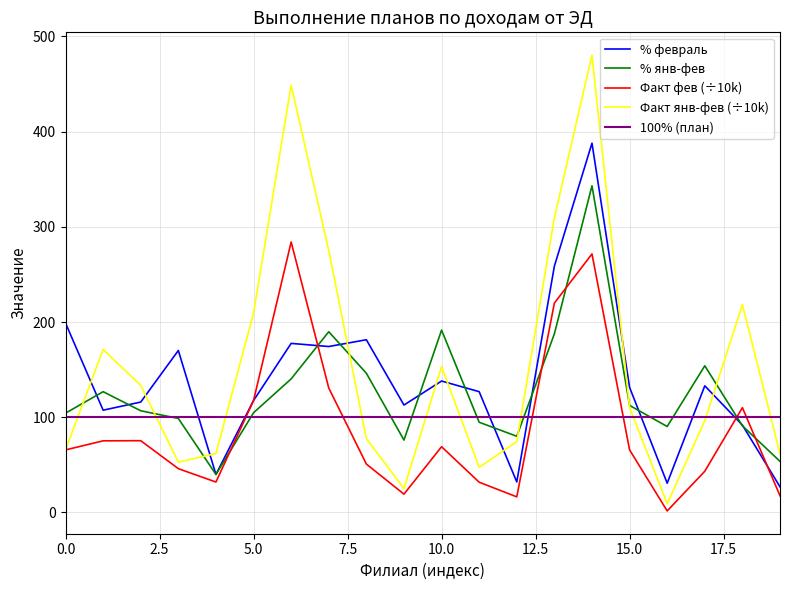

What is the minimum value for % янв-фев?

39.9